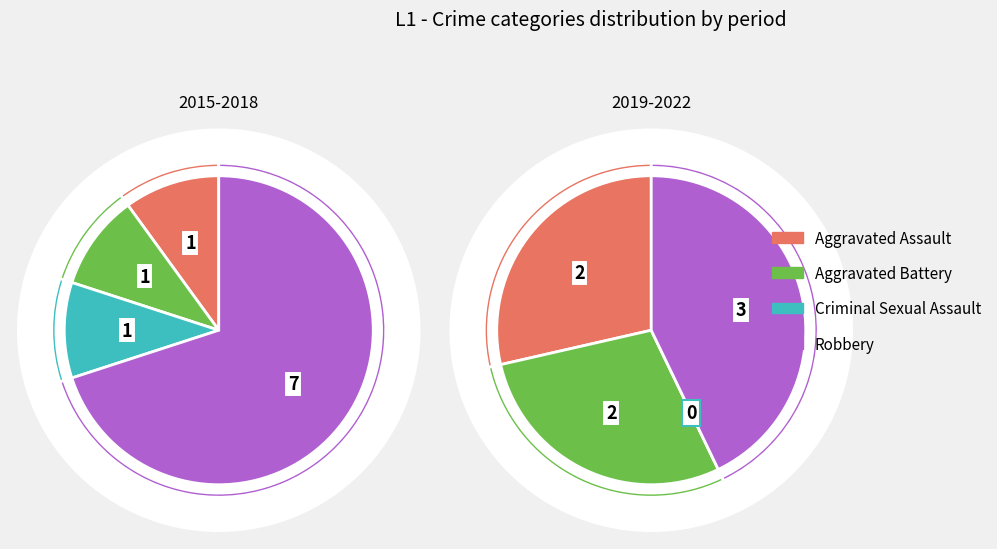

What percentage do Criminal Sexual Assault and Aggravated Battery together represent?

20.0%